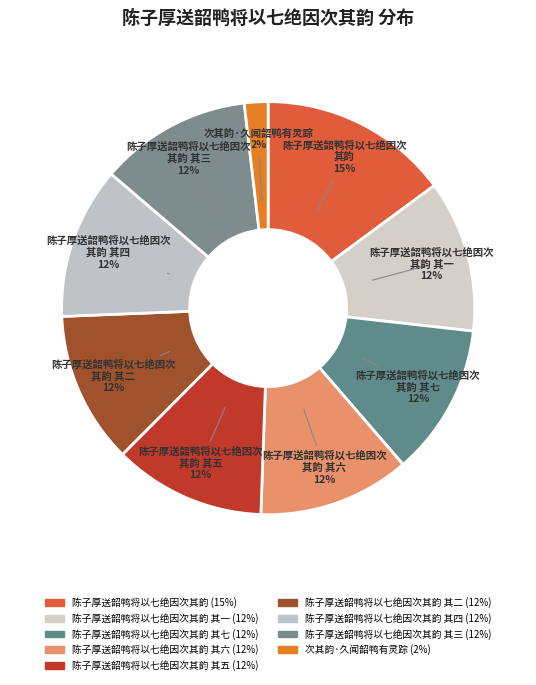

How many slices are in this pie chart?

9